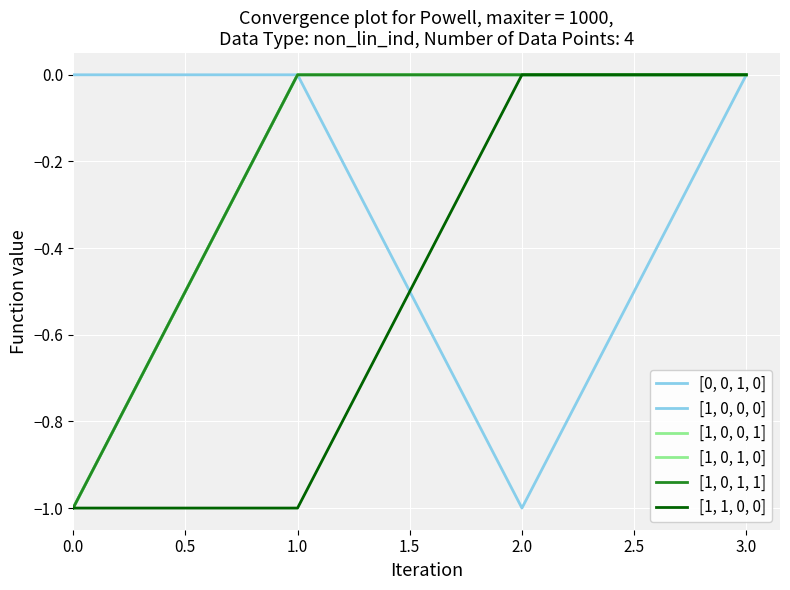

Which category has the lowest value in the [0, 0, 1, 0] series?

2.0